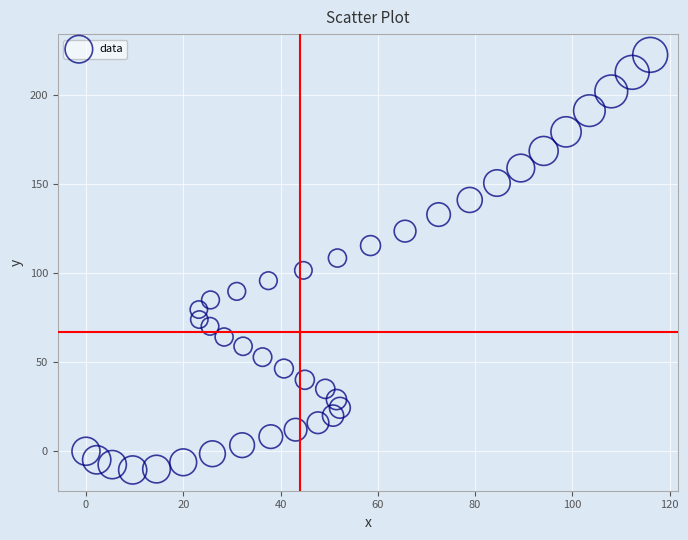

What is the range of X values (max minus min)?

116.0